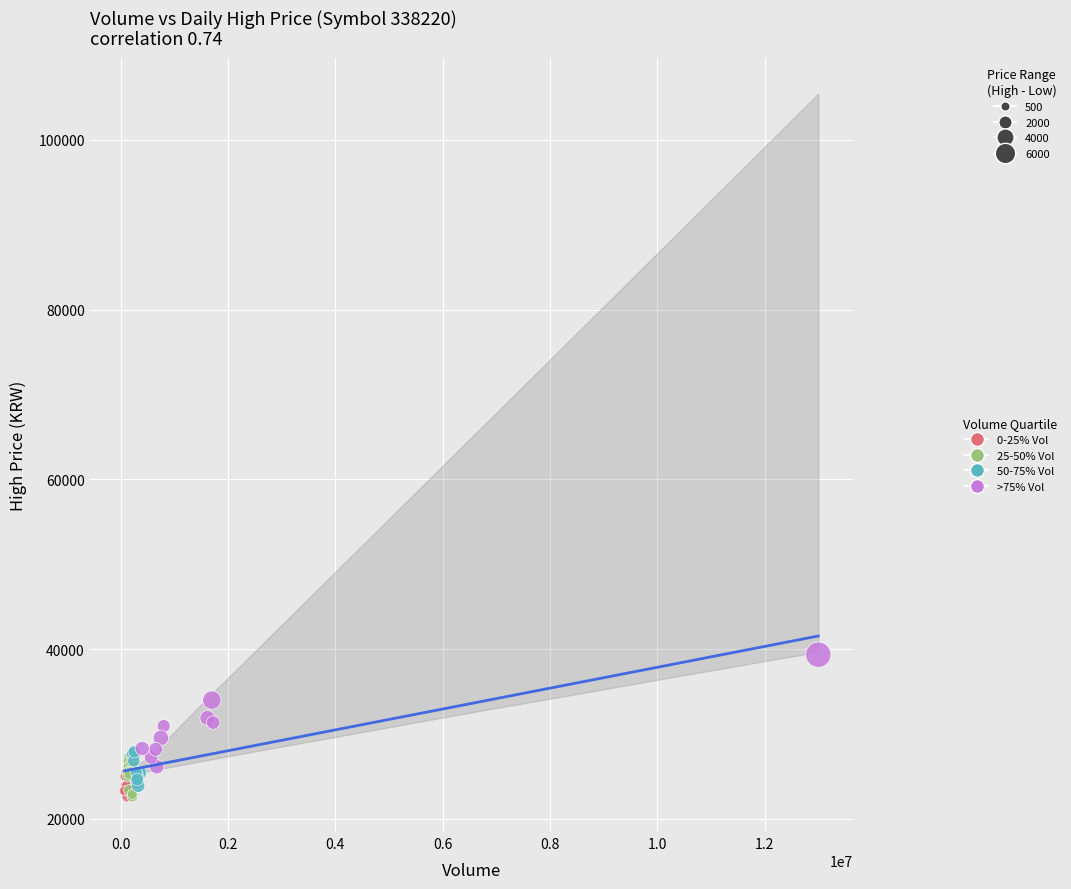

Which series has the widest spread of Y values?

>75% Vol